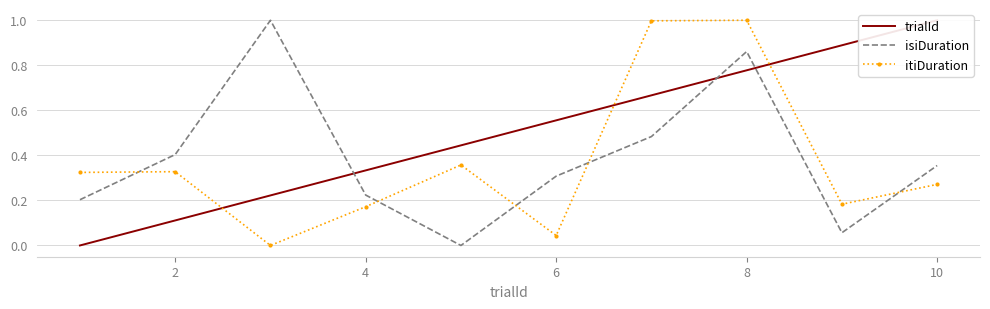

How many lines are shown in the chart?

3